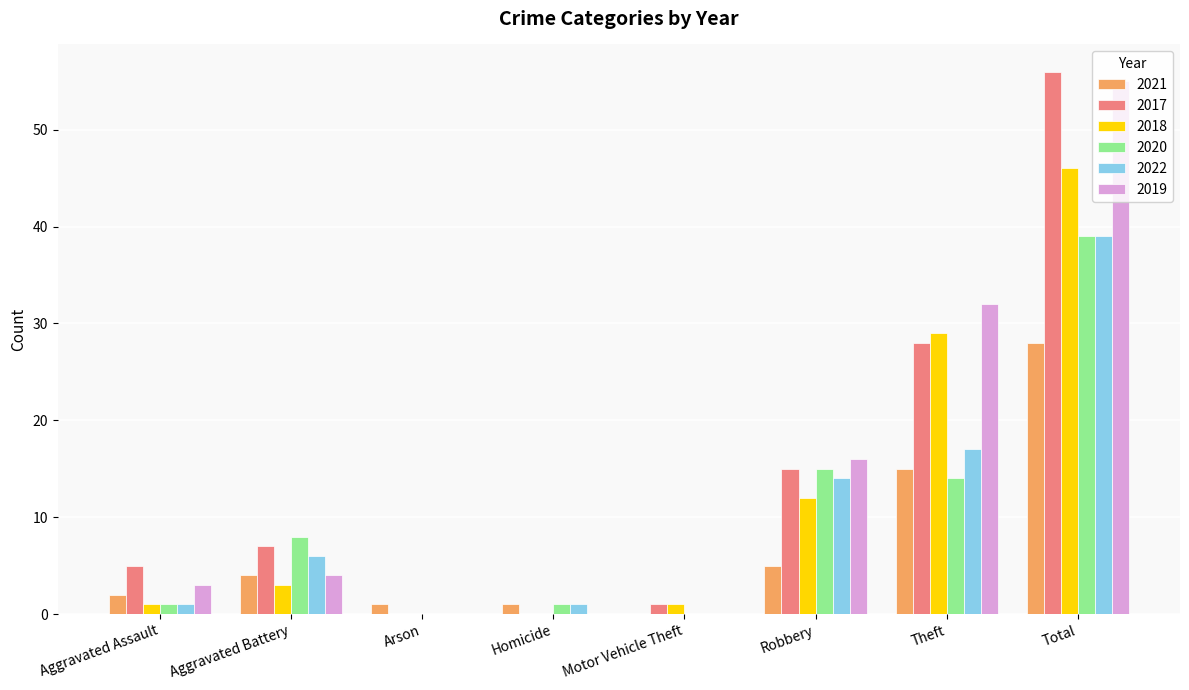

How many categories are shown in the chart?

8